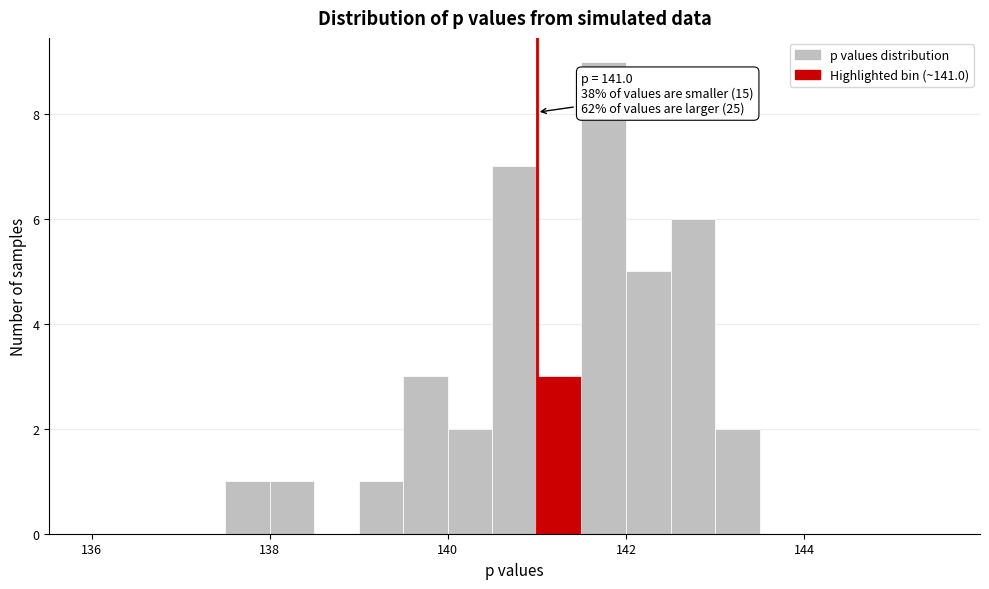

Read against the x-axis, roughly where is the centre of the tallest bar?

141.8